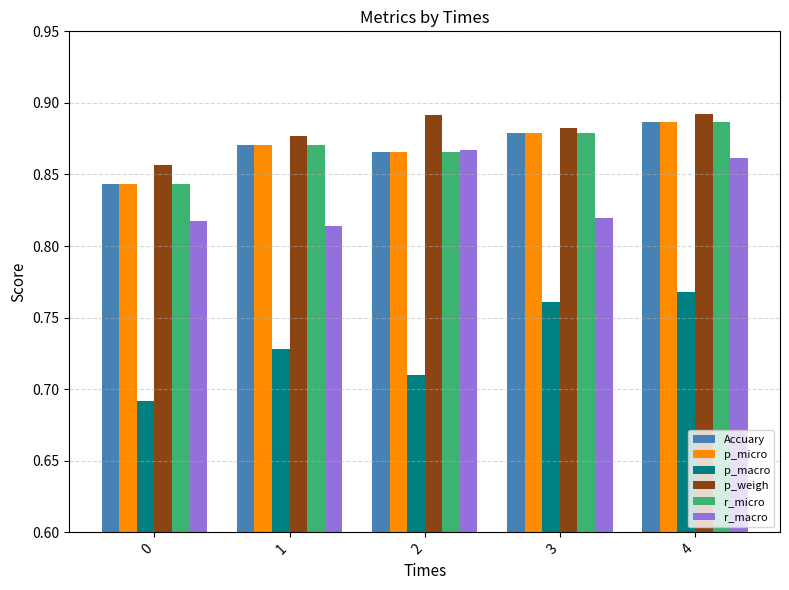

What is the sum of all p_micro values?

4.3